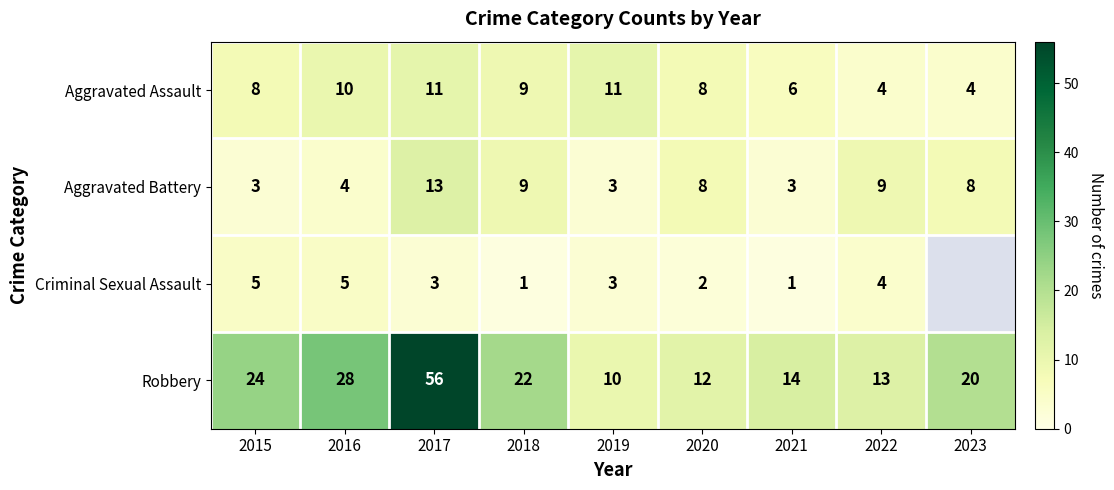

At which category is the sum across all series the highest?

2017